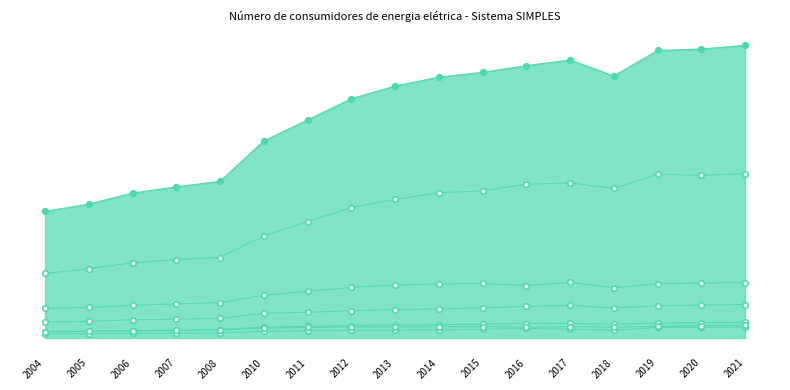

Does the chart have visible grid lines?

No